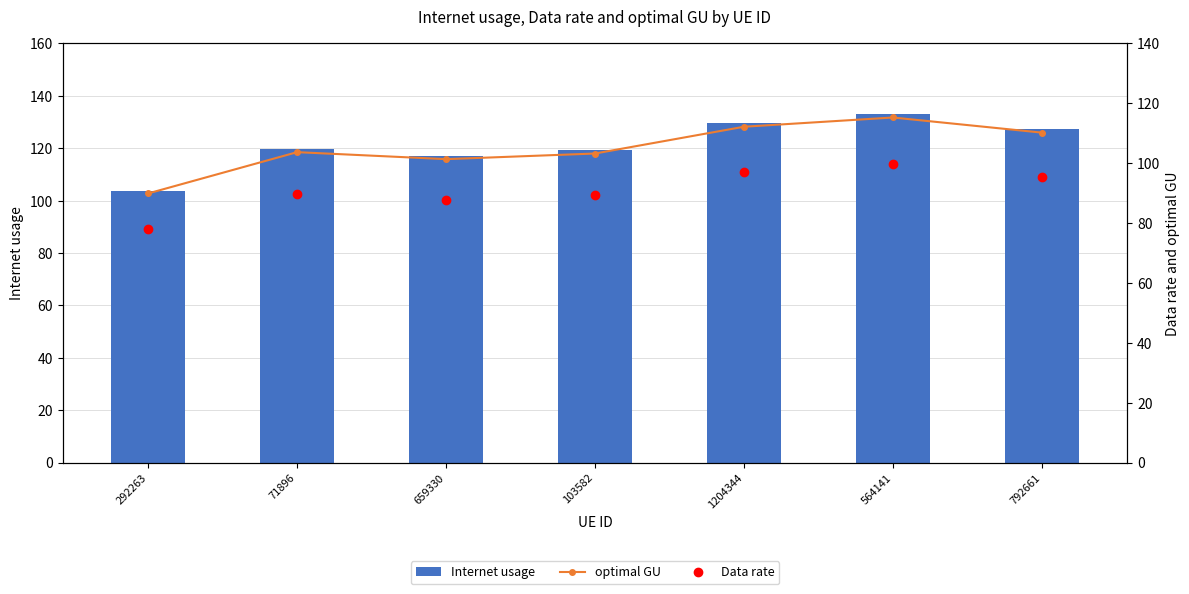

Between 292263 and 1204344, which series saw the biggest shift?

Internet usage